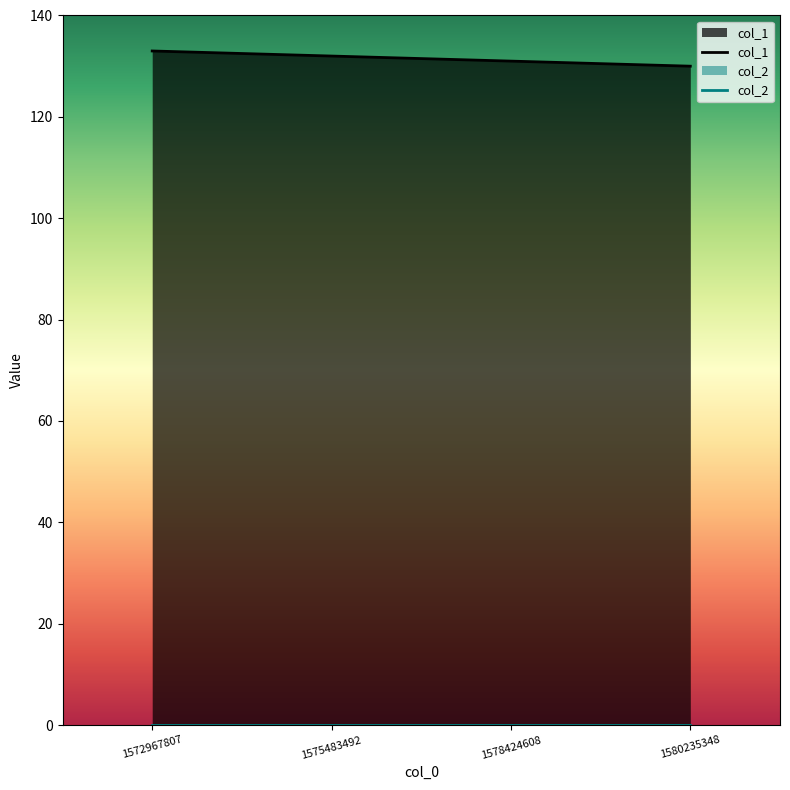

Between 1580235348 and 1575483492, which is larger?

1575483492